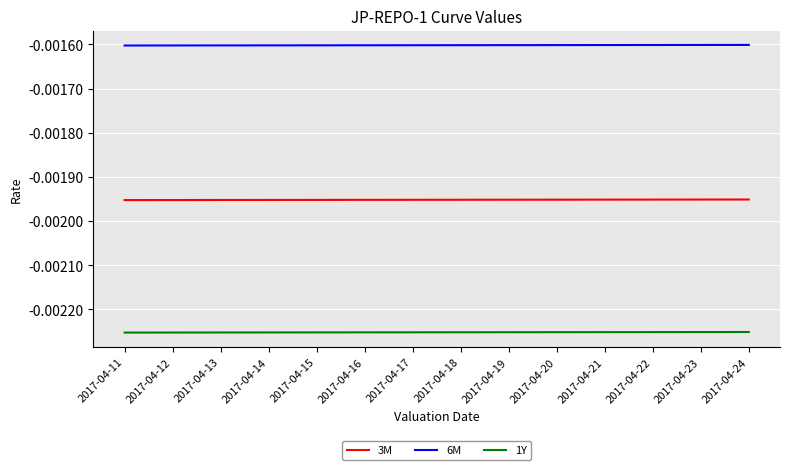

True or false: 1Y and 3M intersect in this chart.

False